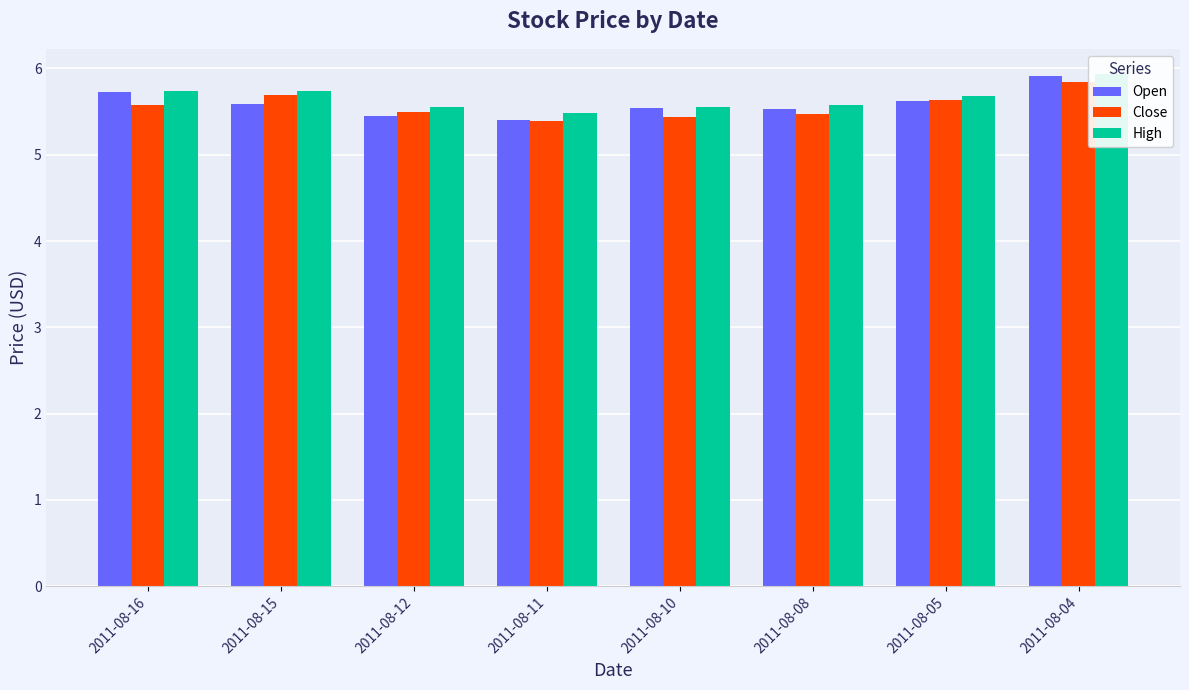

Is it true that High equals 5.7 at 2011-08-16?

True